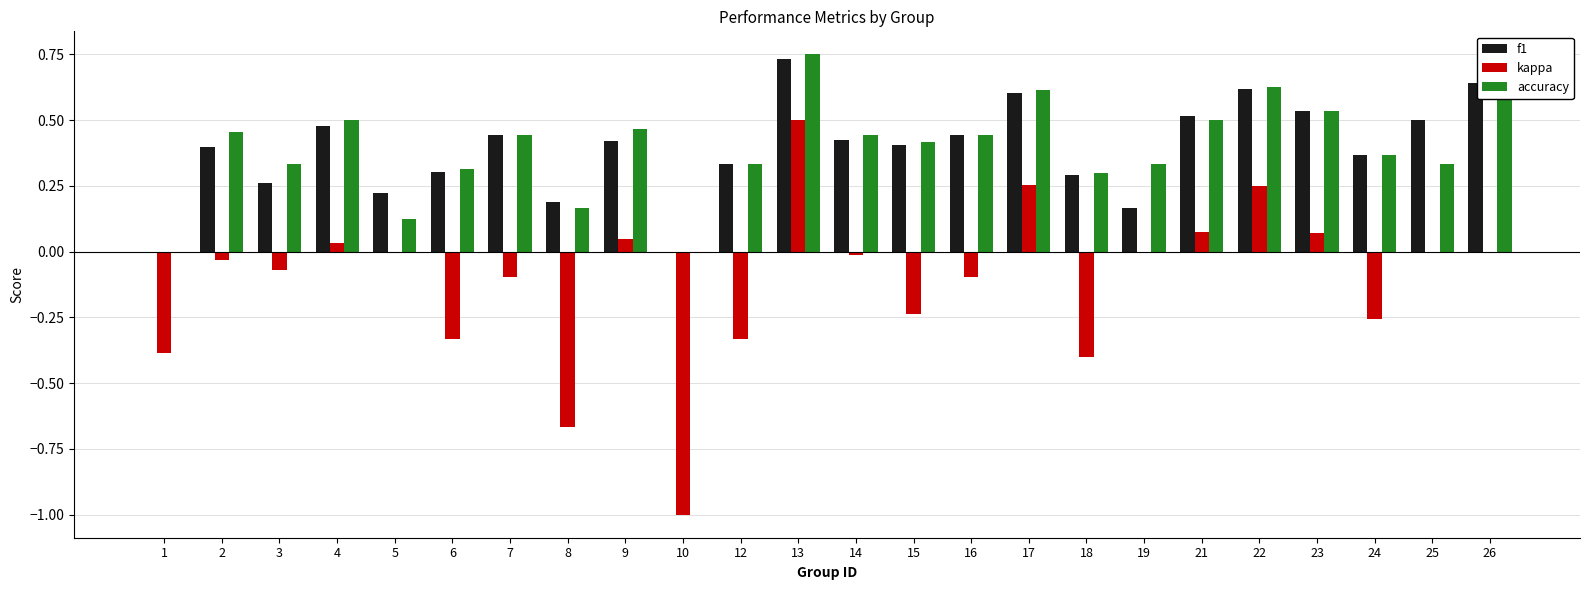

Reading right to left, list all the values displayed in this chart.

f1: 26=0.6	25=0.5	24=0.4	23=0.5	22=0.6	21=0.5	19=0.2	18=0.3	17=0.6	16=0.4	15=0.4	14=0.4	13=0.7	12=0.3	10=0.0	9=0.4	8=0.2	7=0.4	6=0.3	5=0.2	4=0.5	3=0.3	2=0.4	1=0.0
kappa: 26=0.0	25=0.0	24=-0.3	23=0.1	22=0.2	21=0.1	19=0.0	18=-0.4	17=0.3	16=-0.1	15=-0.2	14=-0.0	13=0.5	12=-0.3	10=-1.0	9=0.0	8=-0.7	7=-0.1	6=-0.3	5=0.0	4=0.0	3=-0.1	2=-0.0	1=-0.4
accuracy: 26=0.8	25=0.3	24=0.4	23=0.5	22=0.6	21=0.5	19=0.3	18=0.3	17=0.6	16=0.4	15=0.4	14=0.4	13=0.8	12=0.3	10=0.0	9=0.5	8=0.2	7=0.4	6=0.3	5=0.1	4=0.5	3=0.3	2=0.5	1=0.0